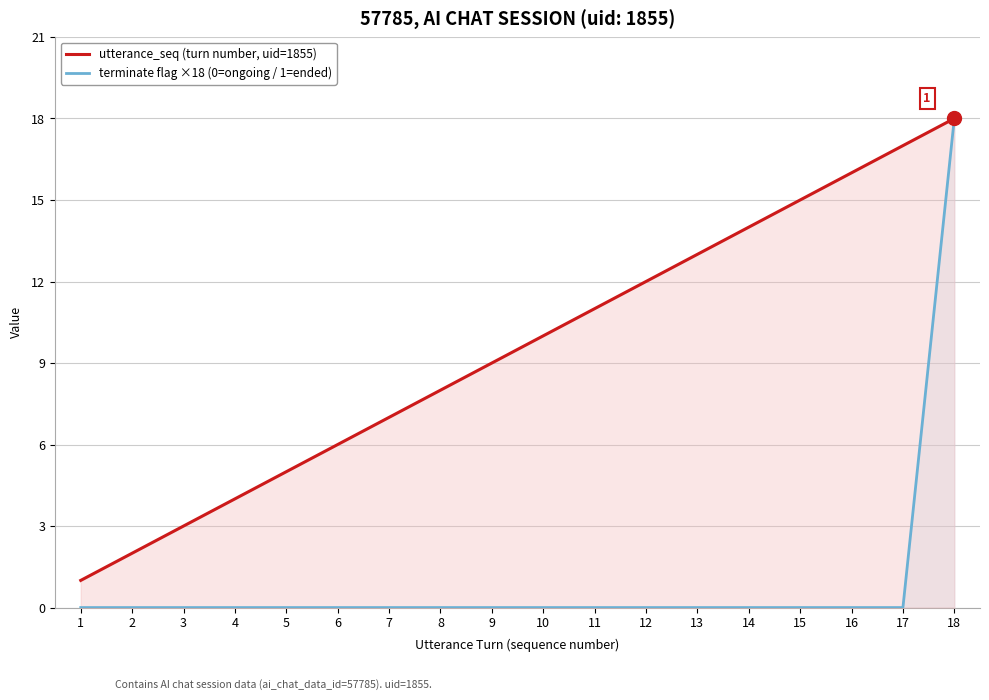

What is the maximum value shown in the chart?

18